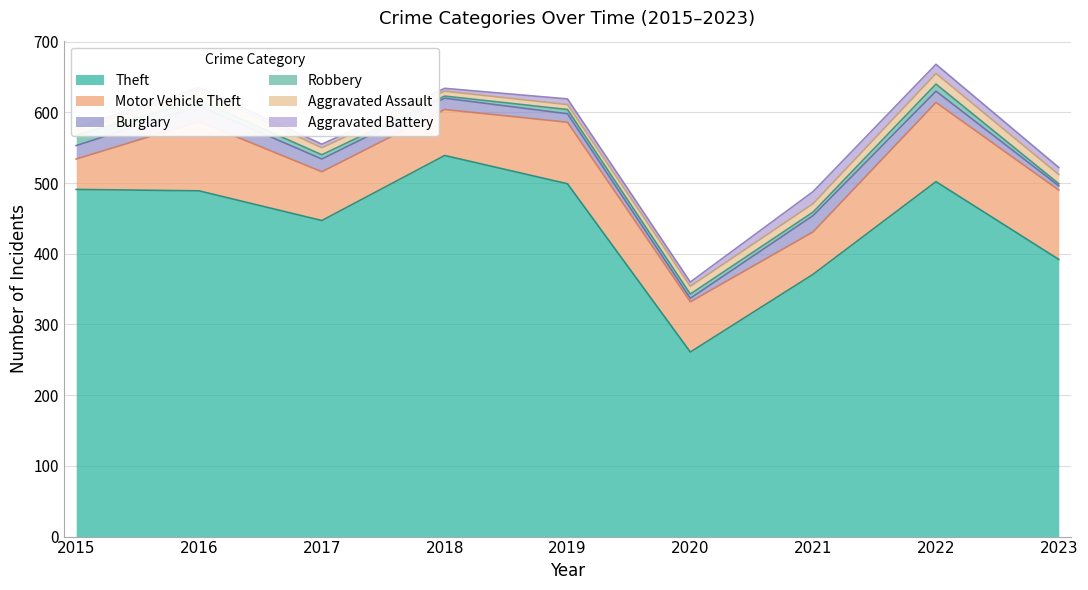

At which category does Aggravated Assault reach its first local peak?

2016